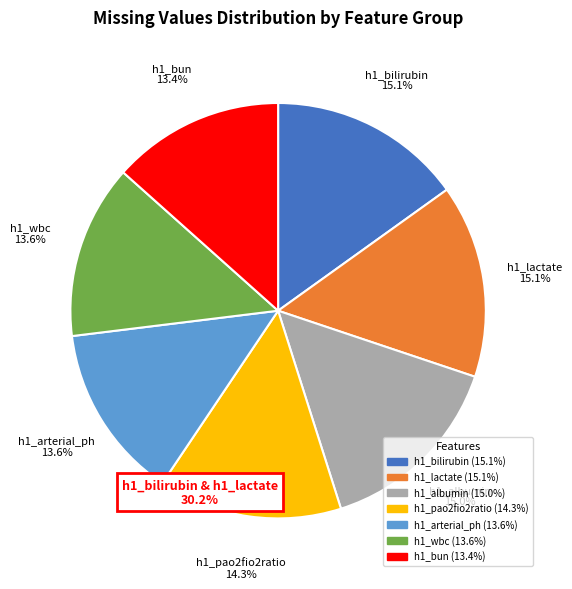

Does h1_pao2fio2ratio represent more than half of the total?

No